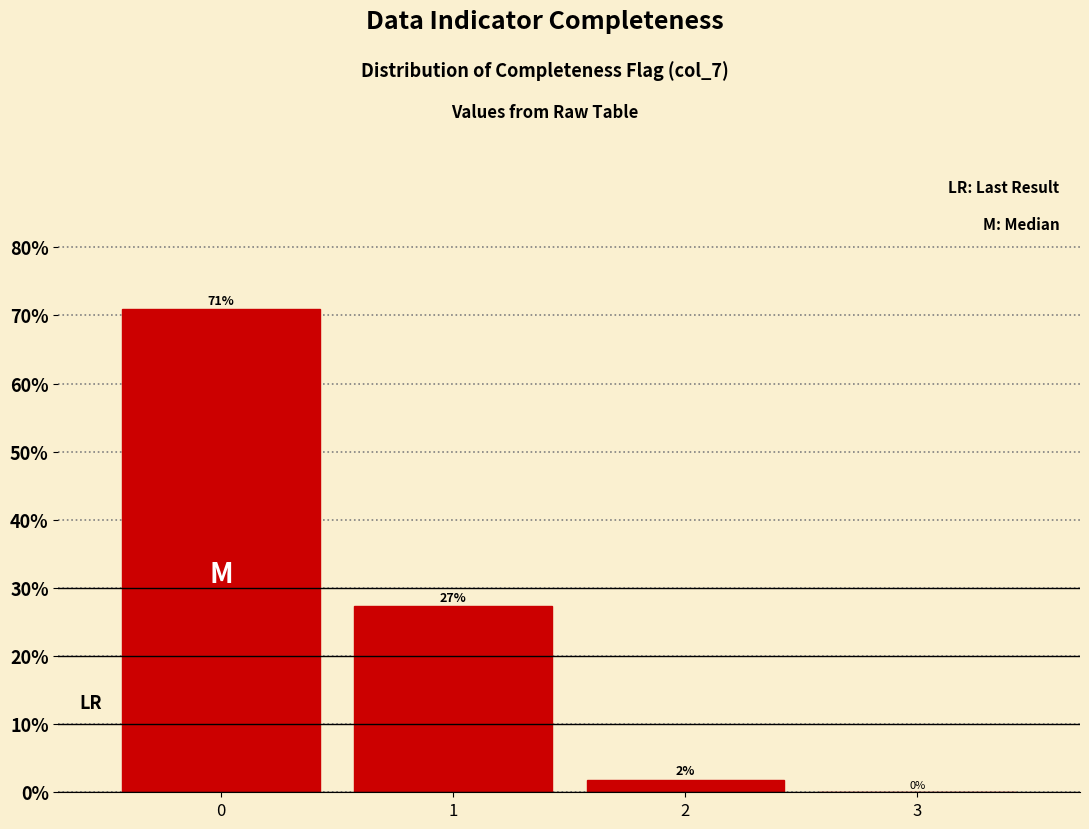

The chart shows a value of 0.0 at 3. True or false?

True